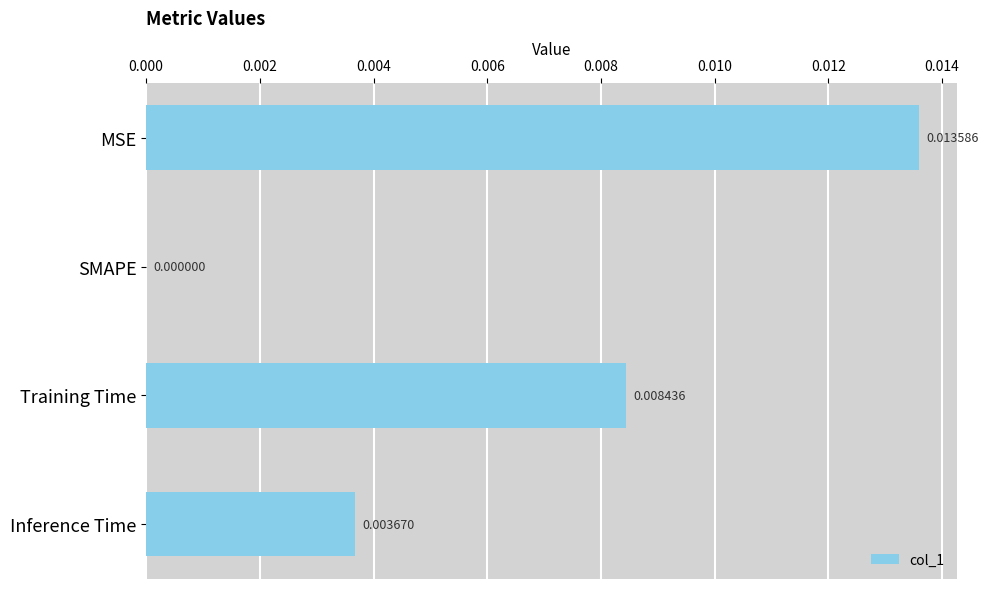

Which label corresponds to the largest value in the chart?

MSE